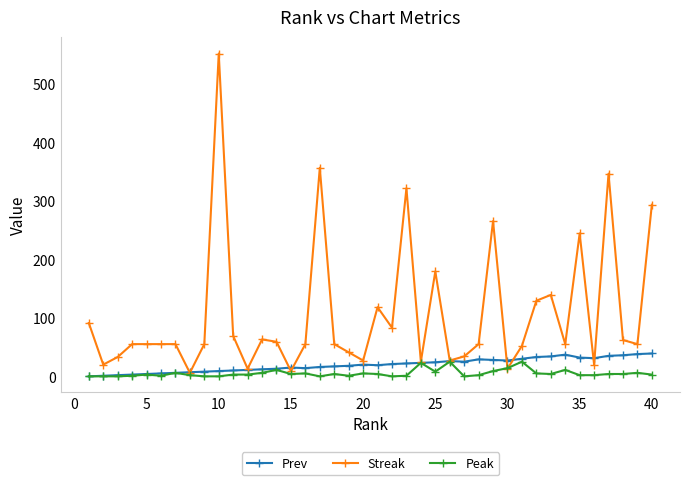

Which series has the largest total across all categories?

Streak